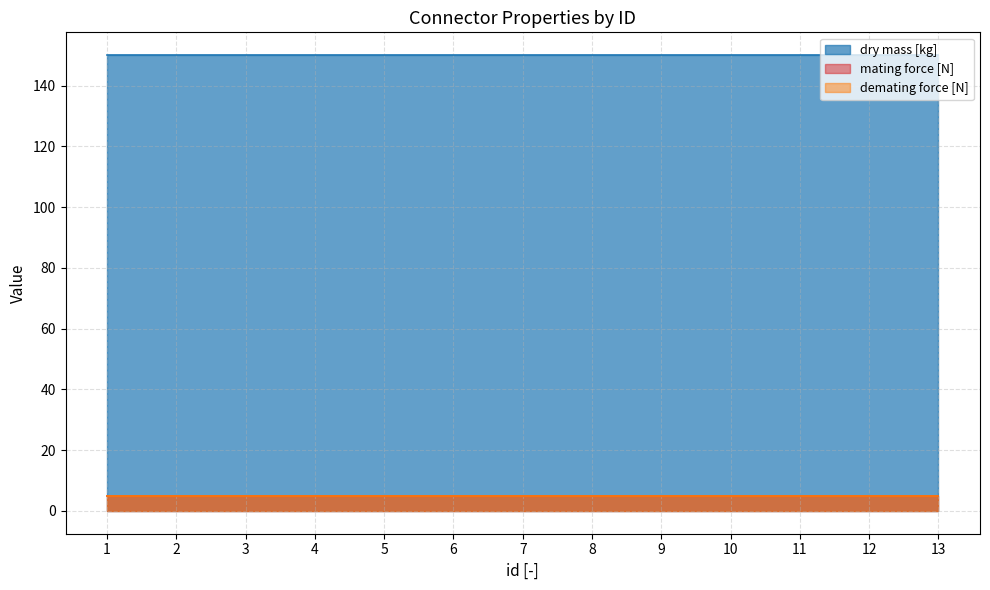

List the labels in order of mating force [N] value, smallest first.

1, 2, 3, 4, 5, 6, 7, 8, 9, 10, 11, 12, 13